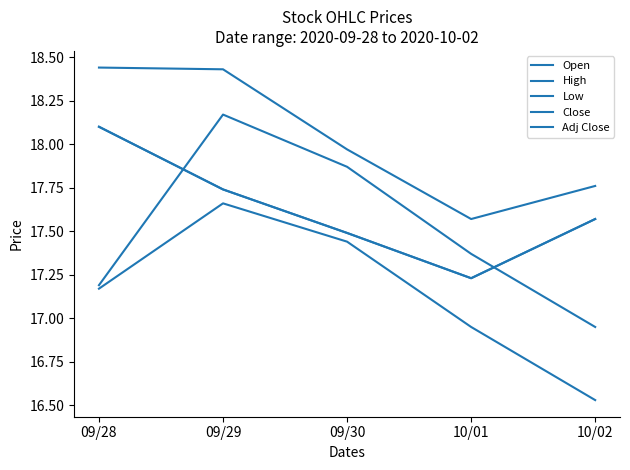

What is the value of the Adj Close point at the 2nd from the left?

17.7